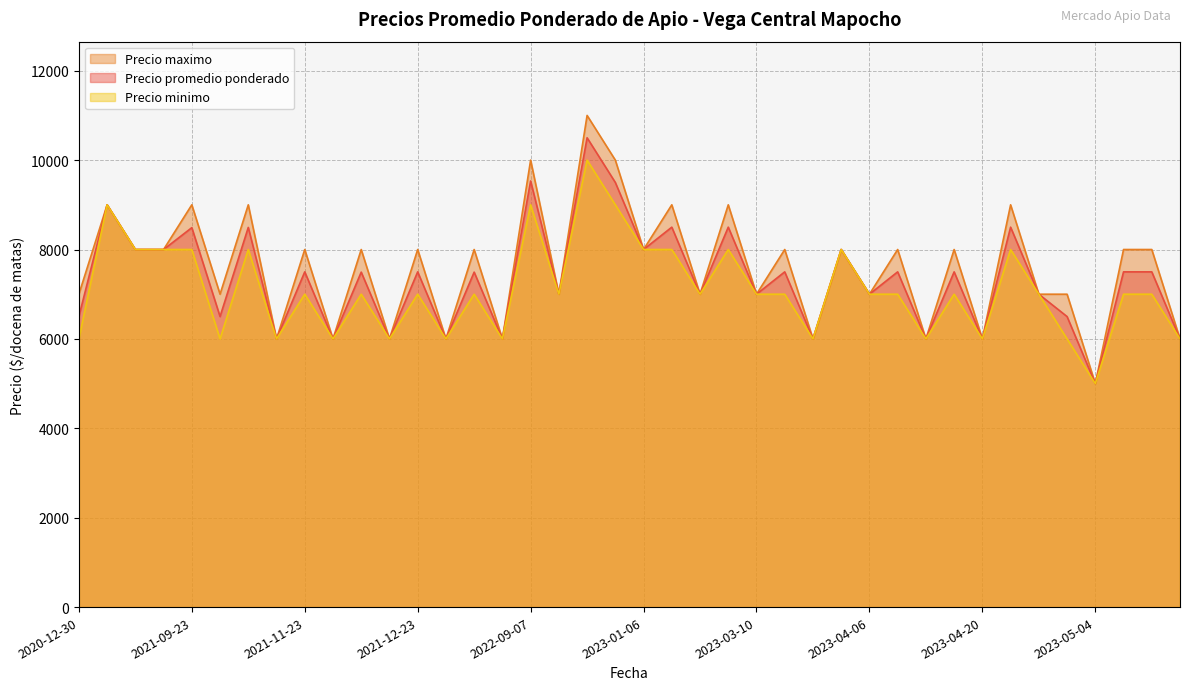

Which series has the widest spread of values?

Precio maximo